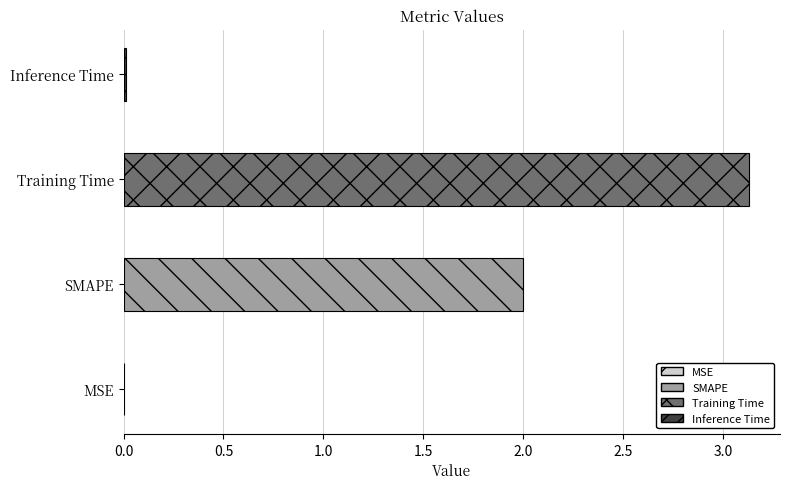

Reading left to right, what are all the values shown in this chart?

0.0	2.0	3.1	0.0